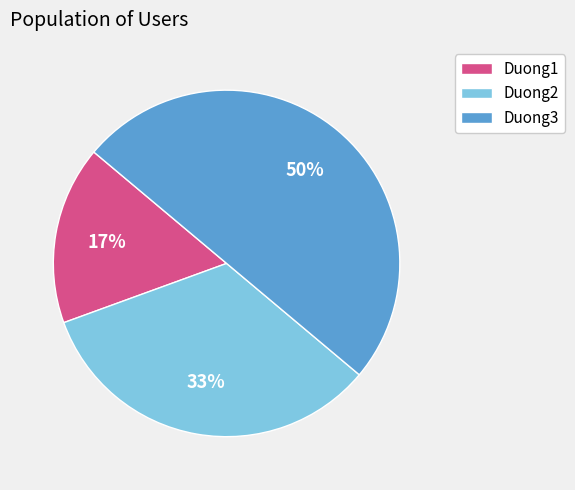

Is it true that Duong2 is 33% of the pie?

True